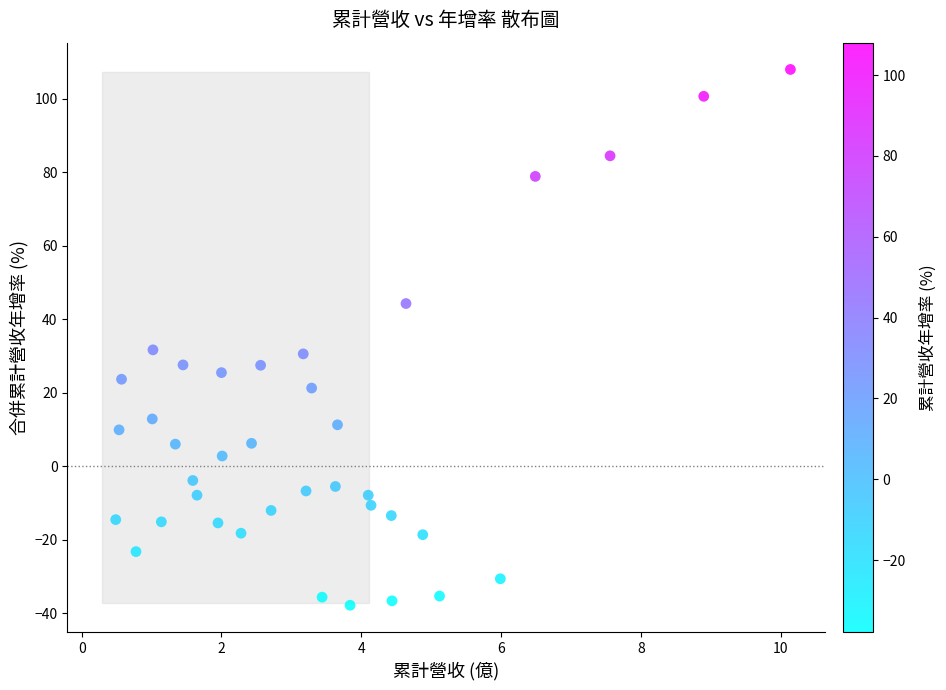

What is the range of X values (max minus min)?

9.7